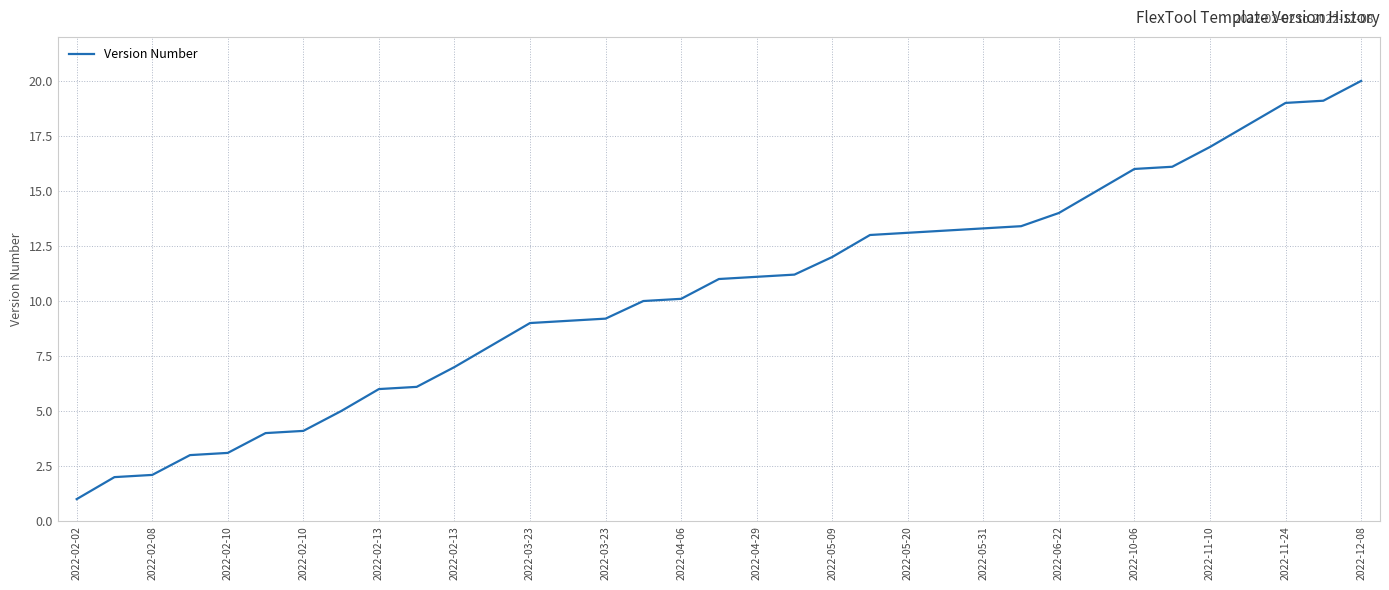

What is the minimum value shown in the chart?

1.0